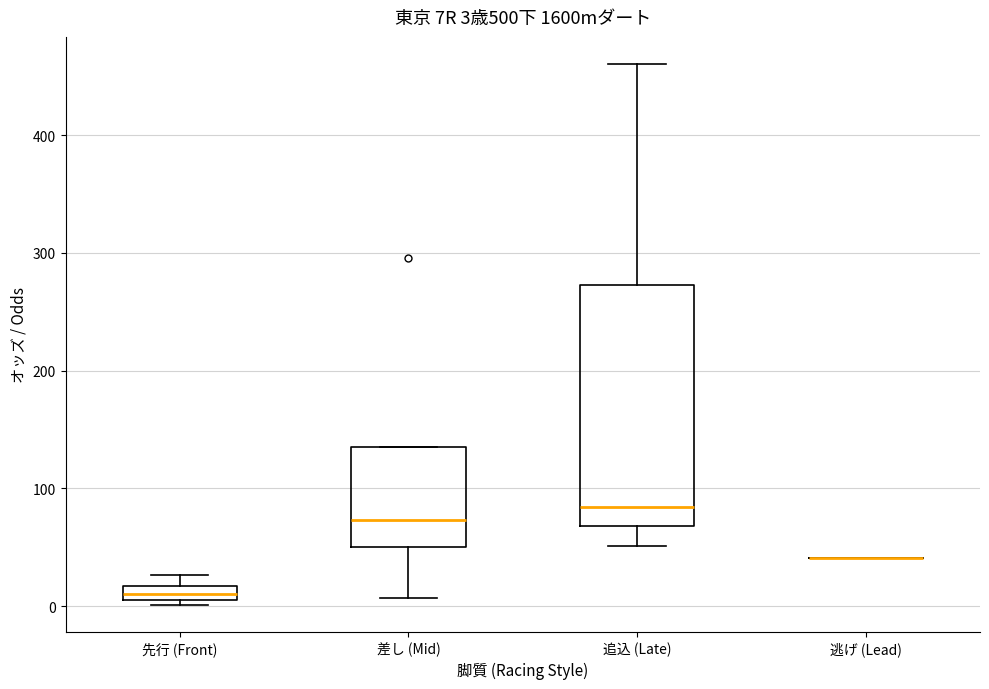

Comparing the boxes themselves (not the whiskers), which one is the tallest?

追込 (Late)